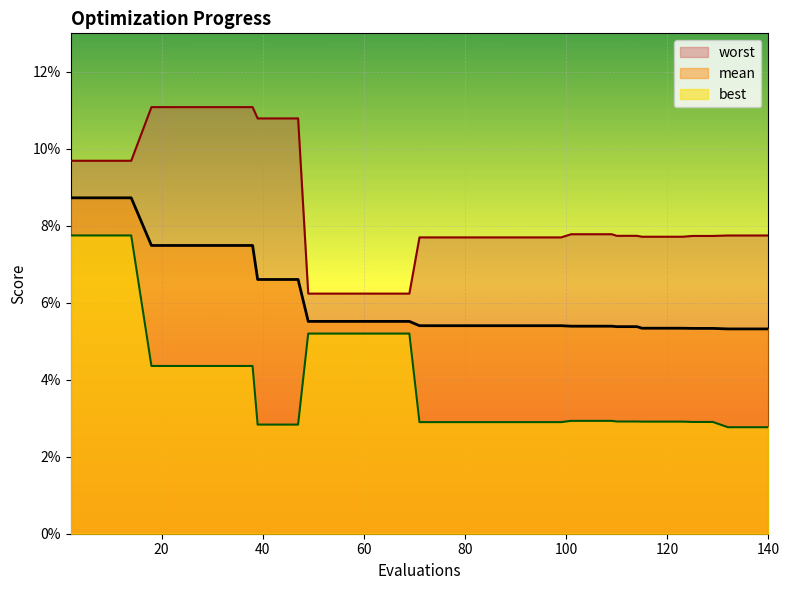

Which series has the largest range (max minus min)?

best